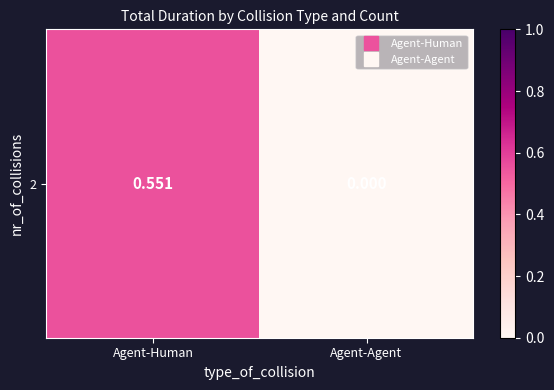

At which label is the value closest to 0?

Agent-Agent